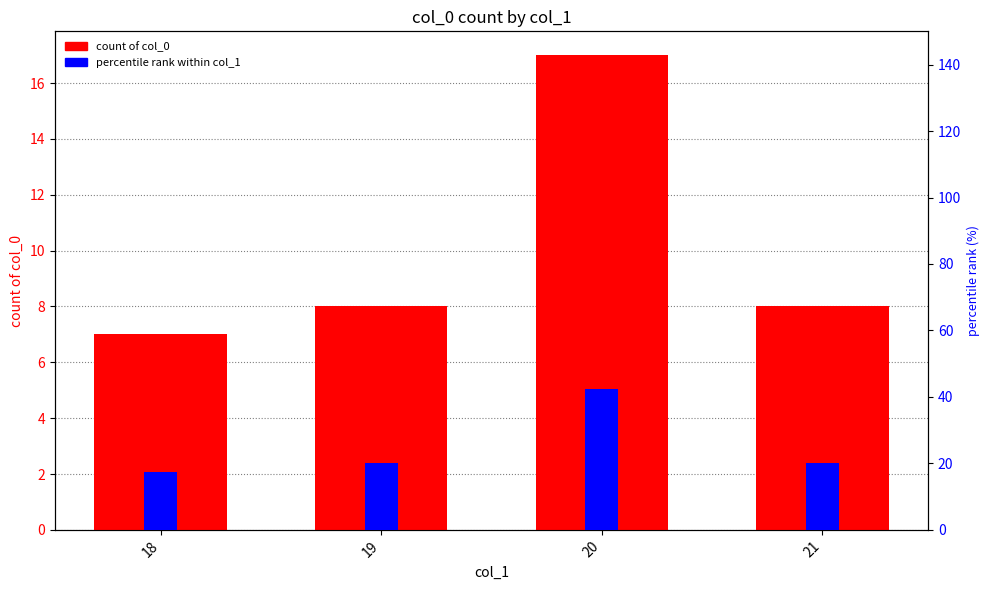

How many bars are there in each group?

2